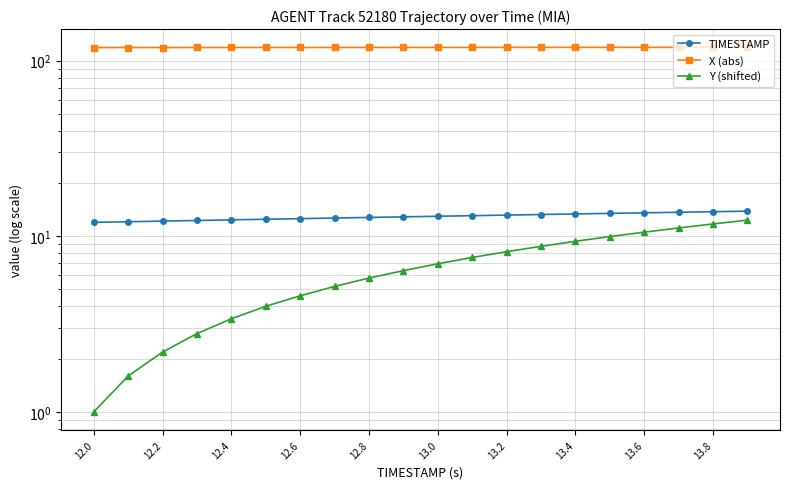

How many data points in Y (shifted) are less than 6?

9